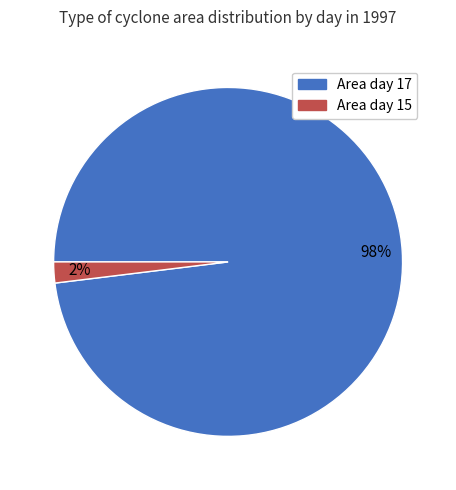

True or false: Area day 17 accounts for 98% of the total.

True